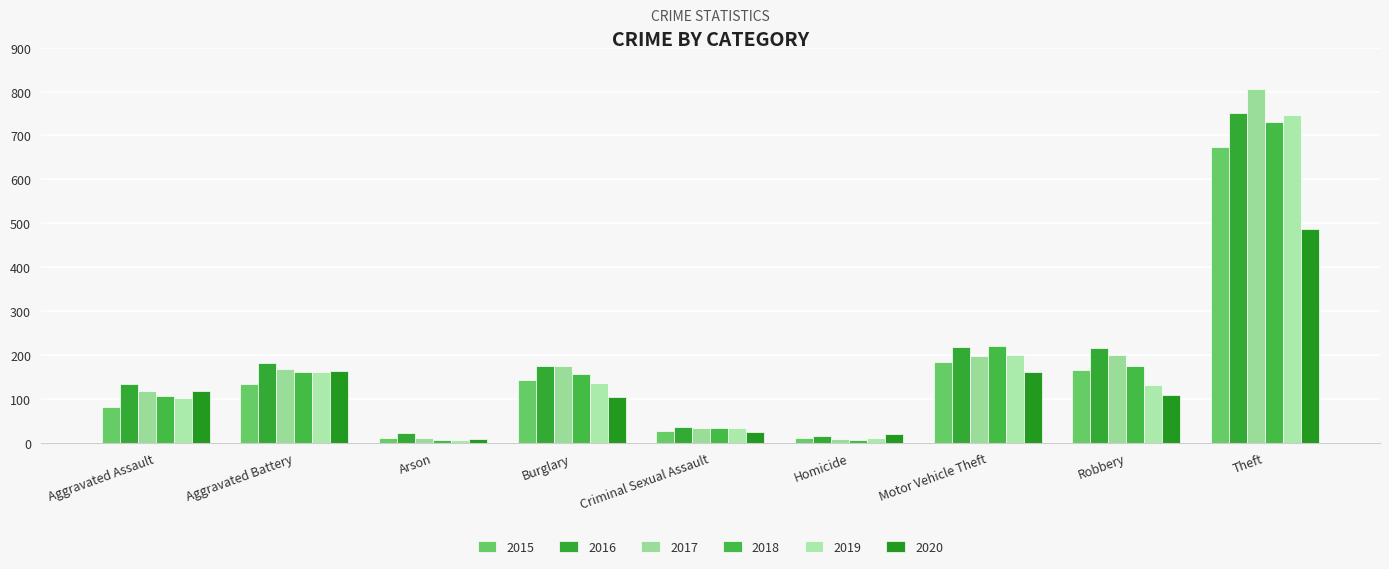

The value of 2017 at Motor Vehicle Theft is 90. True or false?

False